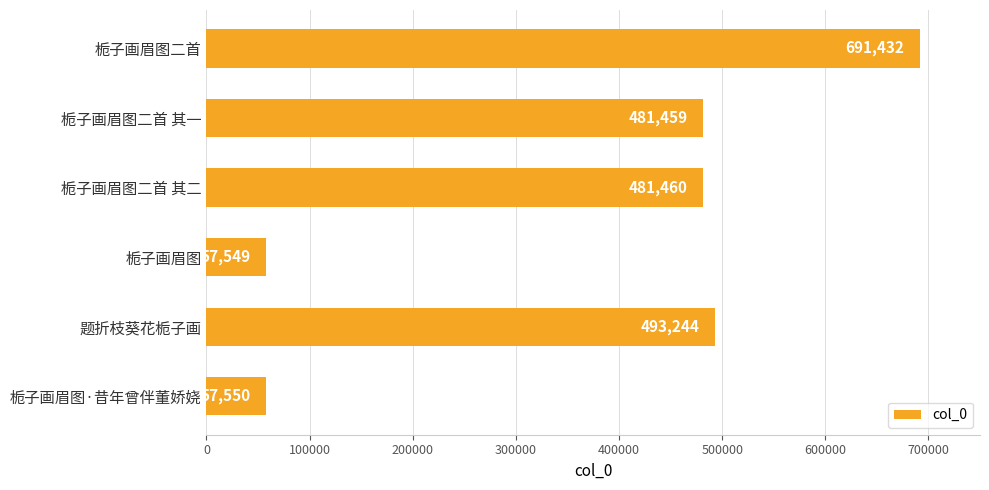

Count the number of data series in this chart.

1